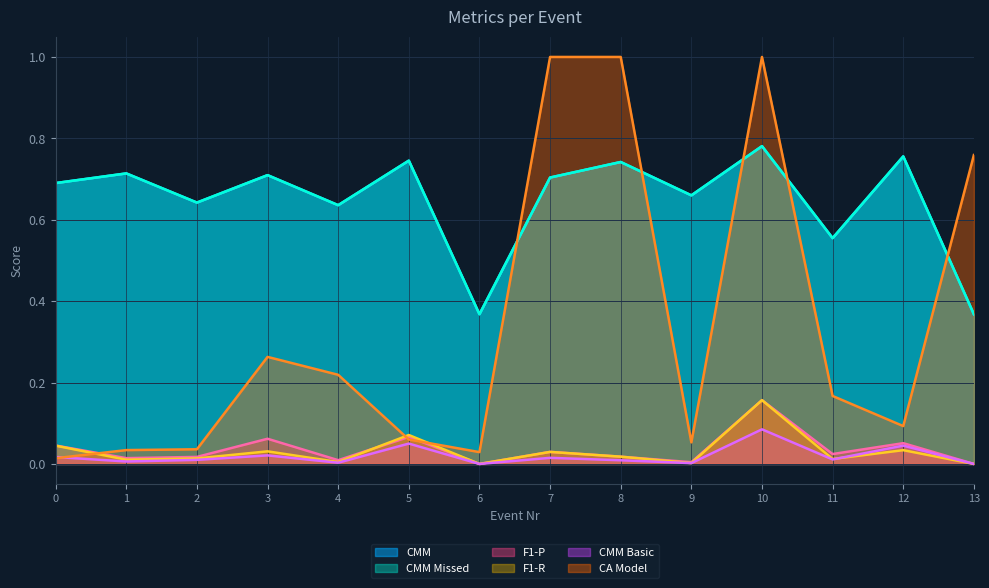

What is the sum of the CA Model values at 8 and 7?

2.0